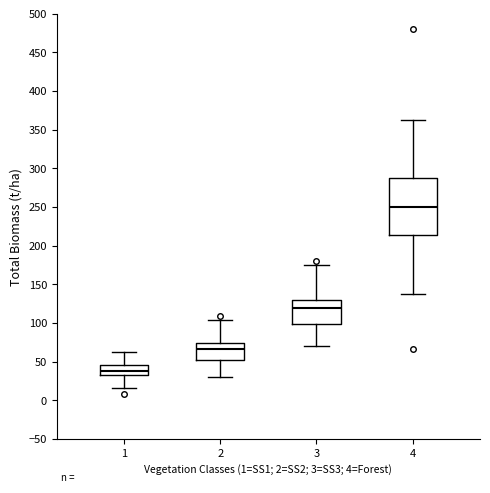

Reading left to right, read every box against the y-axis: the position of its median line, the range the box covers, and the ends of its whiskers. The values are not printed on the chart, so give them approximately, as read against the axis.

1: median 40, box 30 to 45, whiskers 15 to 60
2: median 65, box 55 to 75, whiskers 30 to 105
3: median 120, box 100 to 130, whiskers 70 to 175
4: median 250, box 215 to 290, whiskers 140 to 360